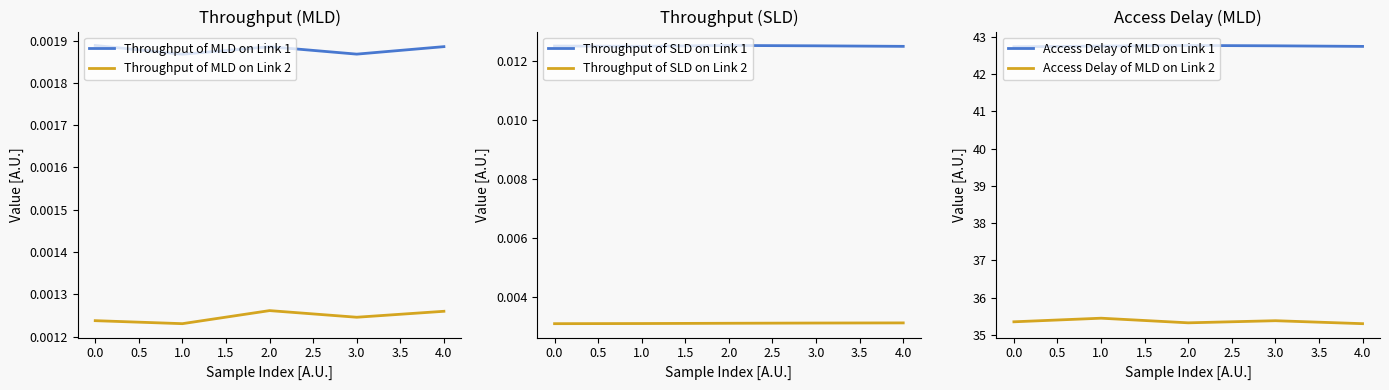

How many lines are shown in the chart?

6